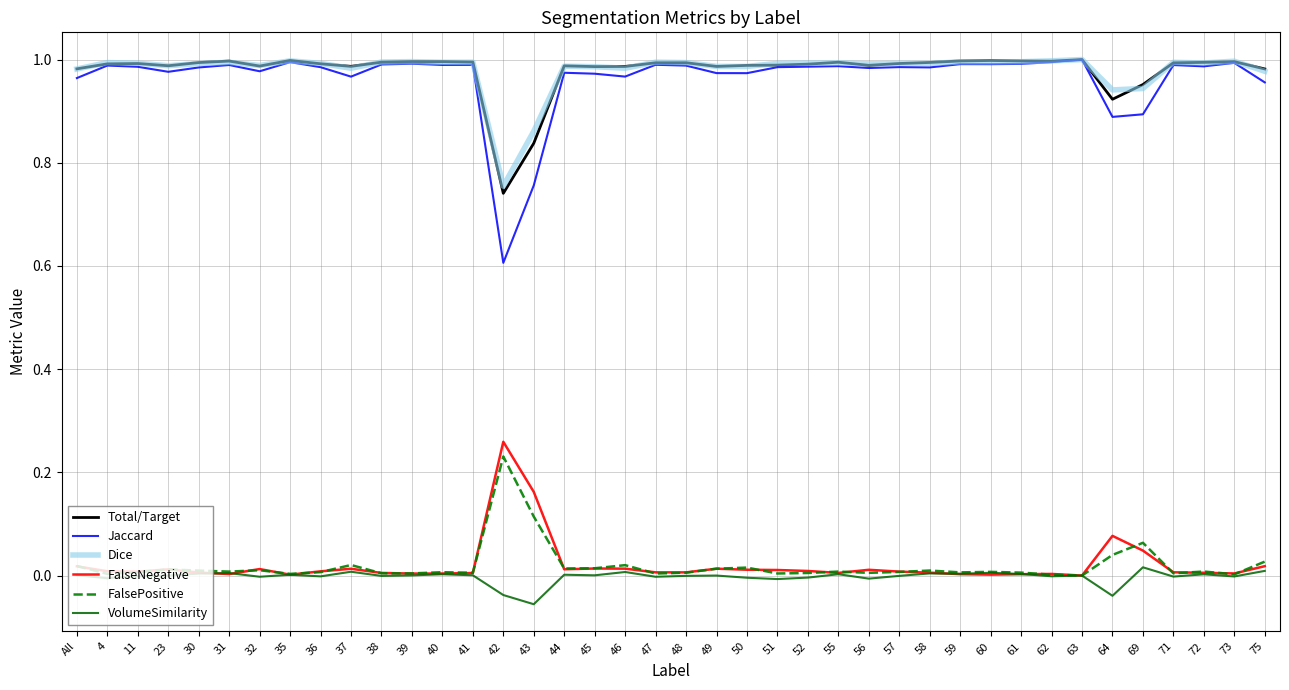

Which series has the largest range (max minus min)?

Jaccard